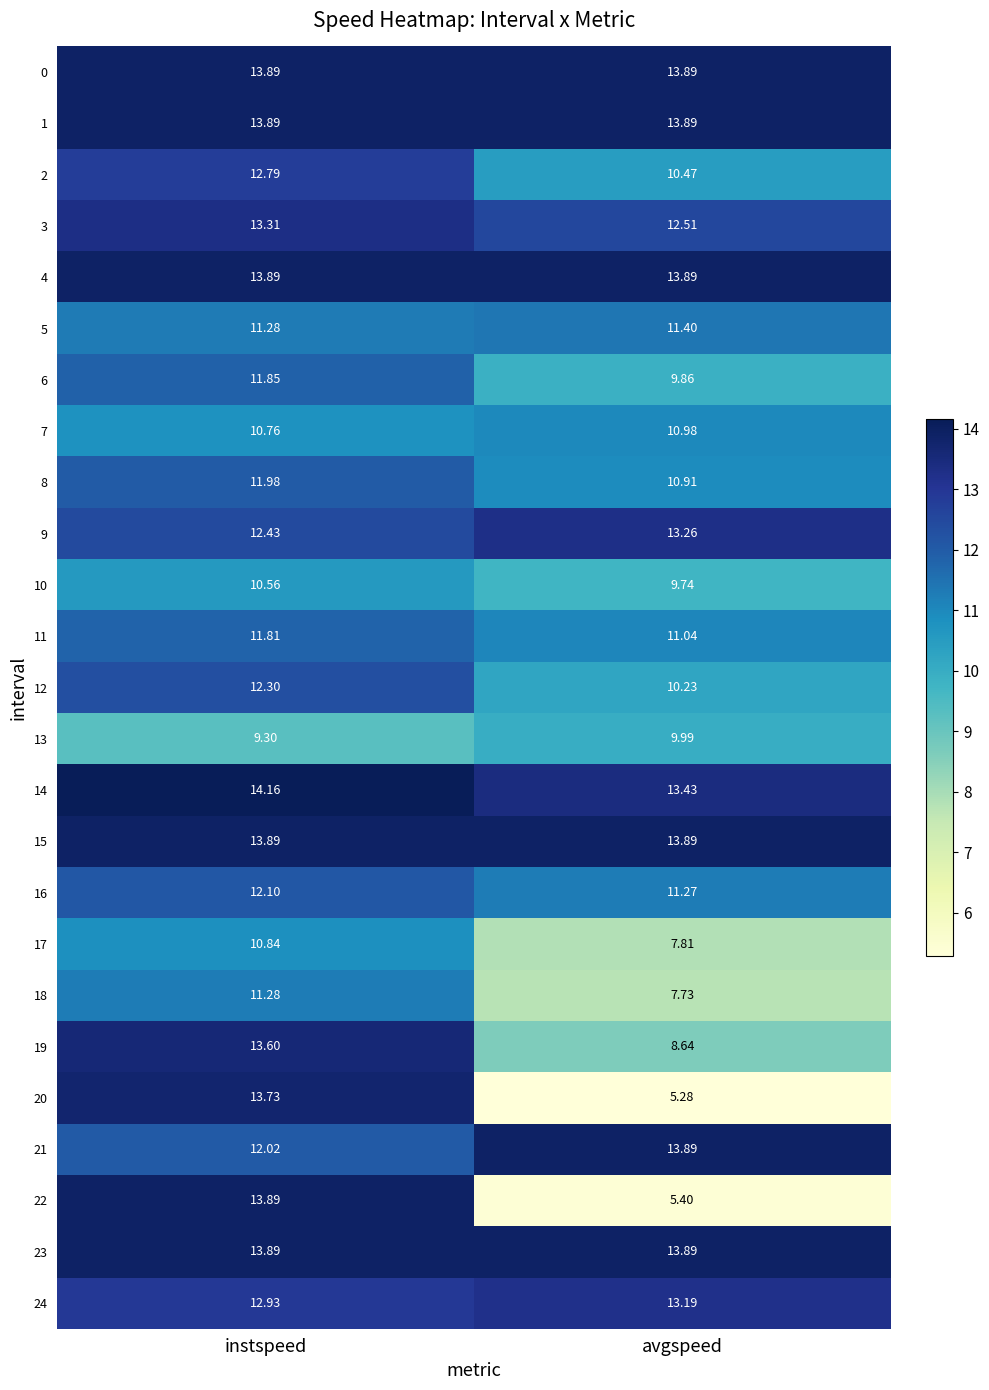

How many categories are shown in the chart?

2